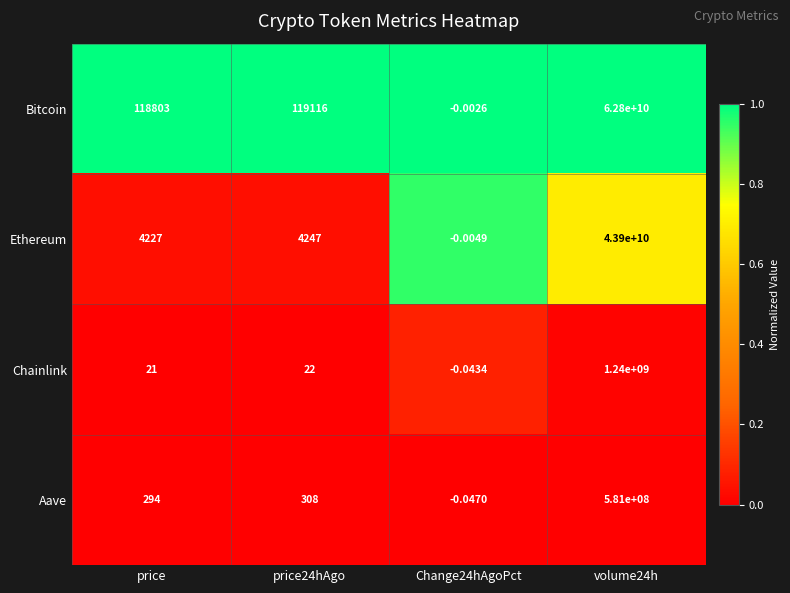

Which series has the widest spread of values?

Bitcoin